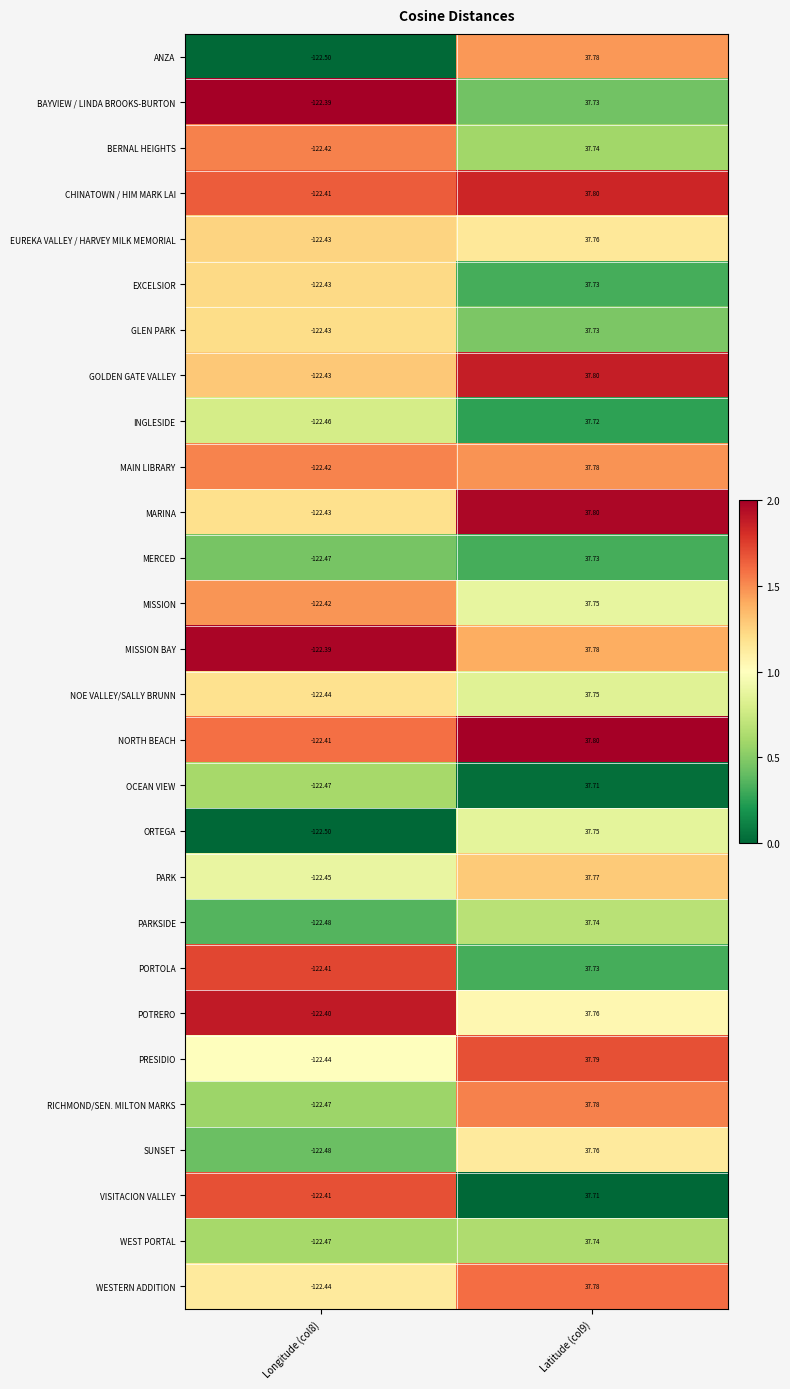

Between Longitude (col8) and Latitude (col9), which series saw the biggest shift?

ANZA